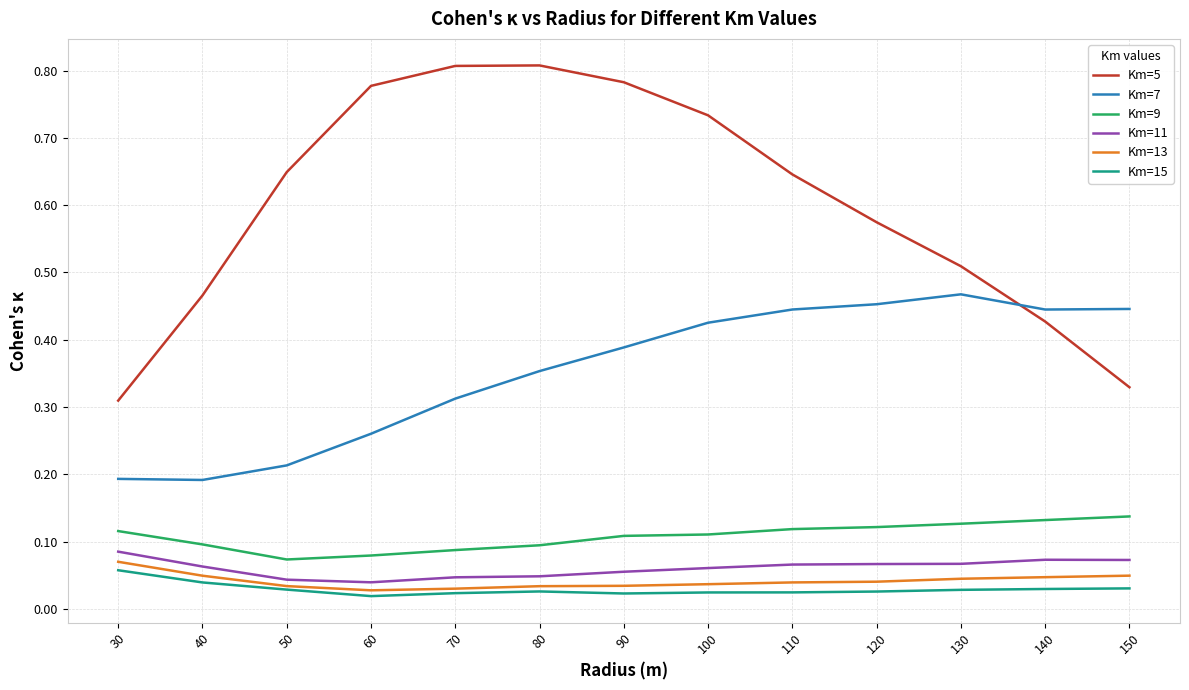

What are all the series names shown in the legend?

Km=5, Km=7, Km=9, Km=11, Km=13, Km=15